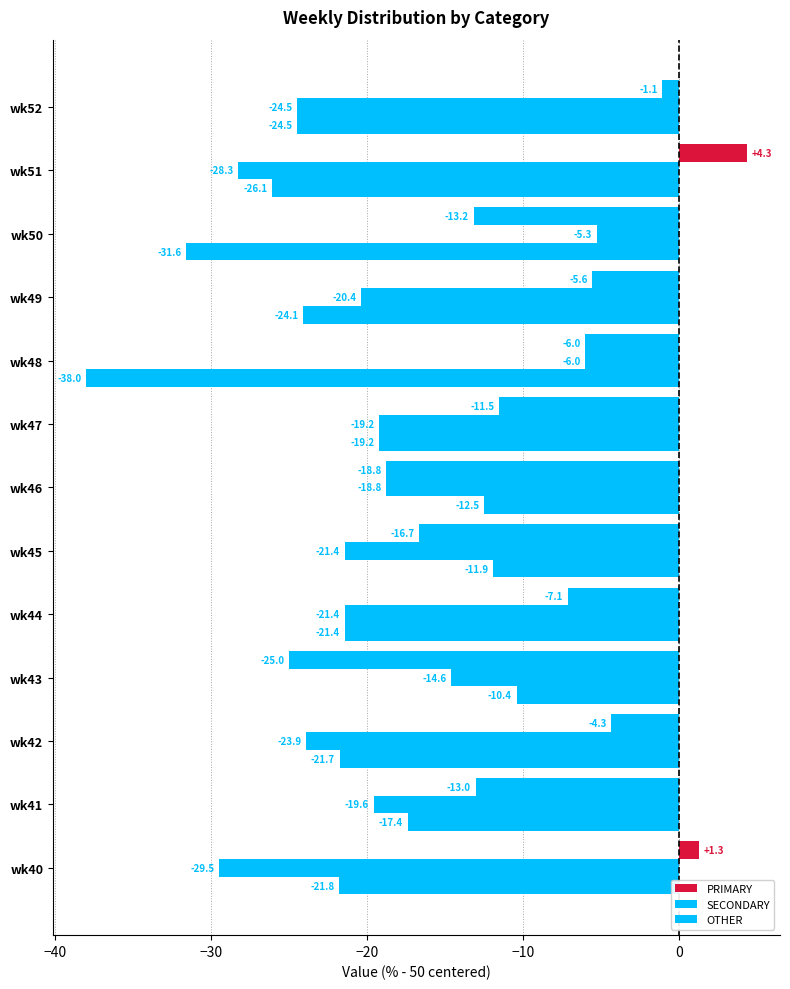

How many values in the SECONDARY series exceed -20?

6